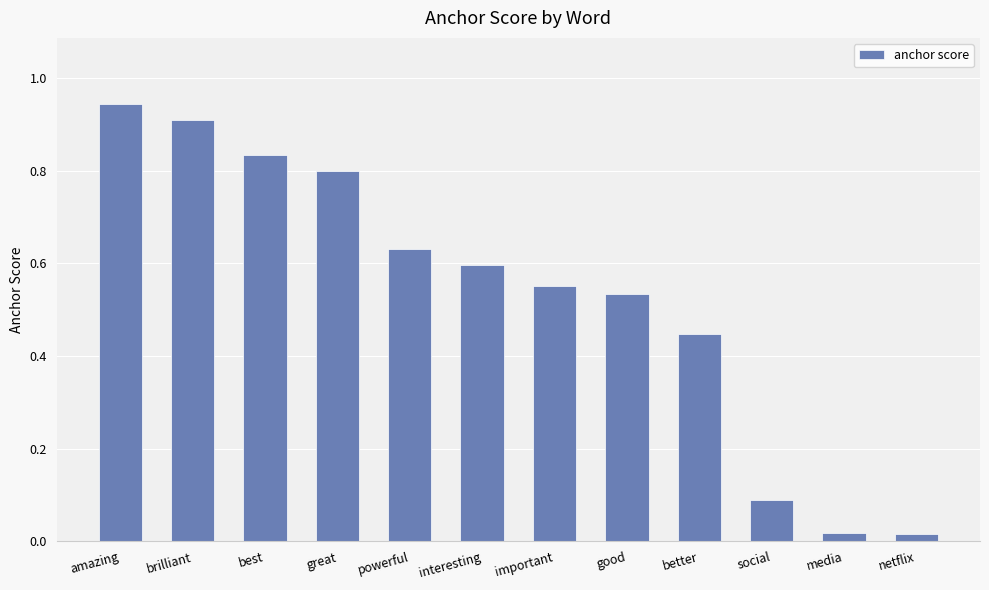

Which category has the highest value across all series?

amazing